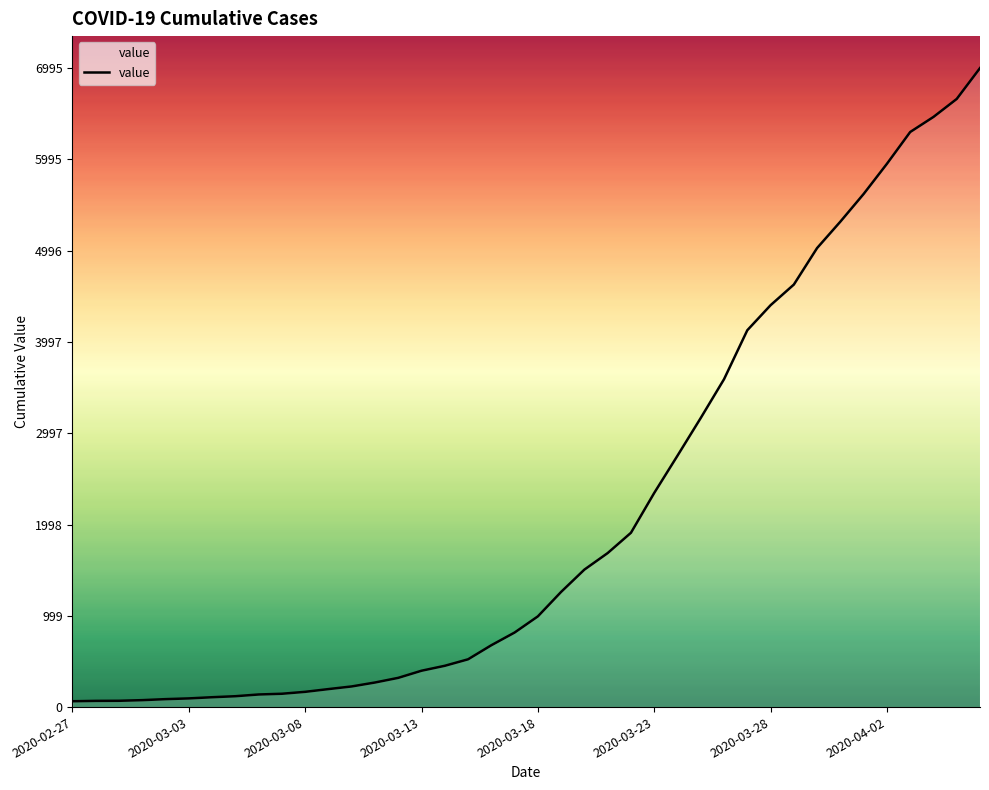

What is the difference between the maximum and minimum values?

6931